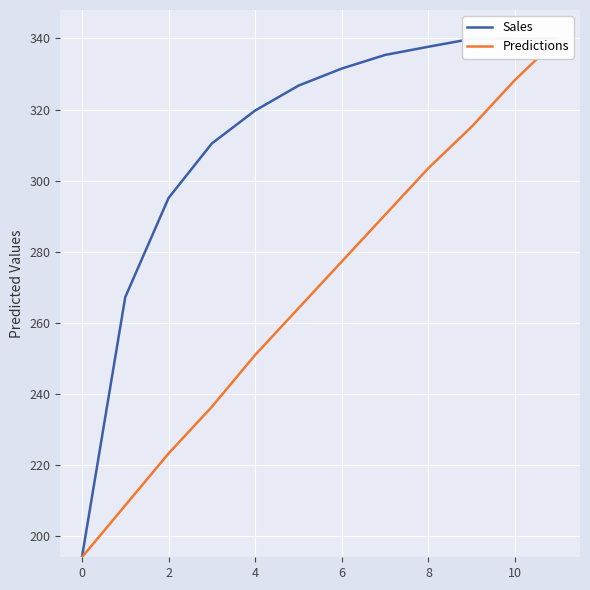

True or false: Sales and Predictions cross at least once.

False